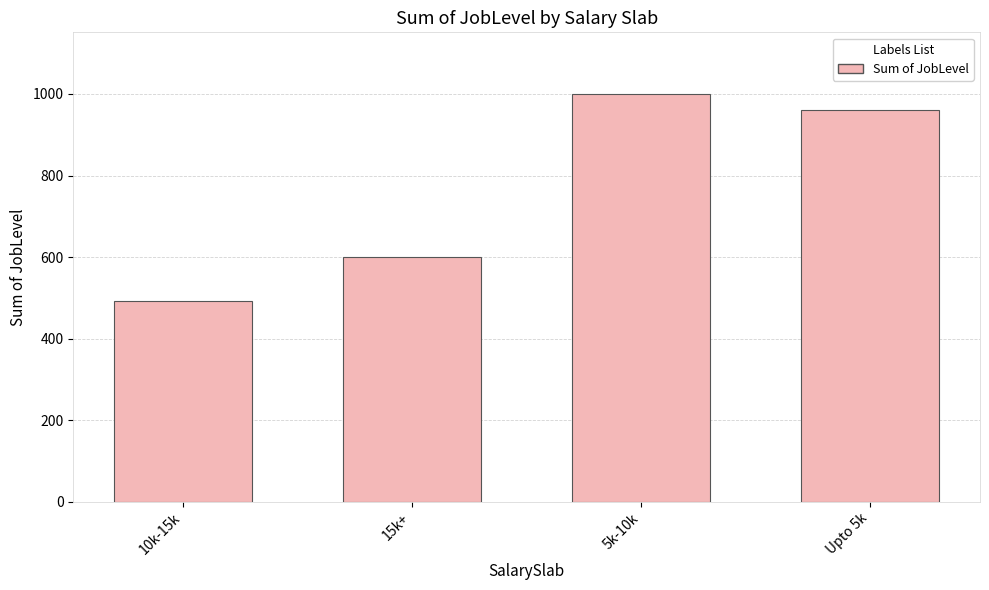

What is the label of the 3rd bar from the left?

5k-10k